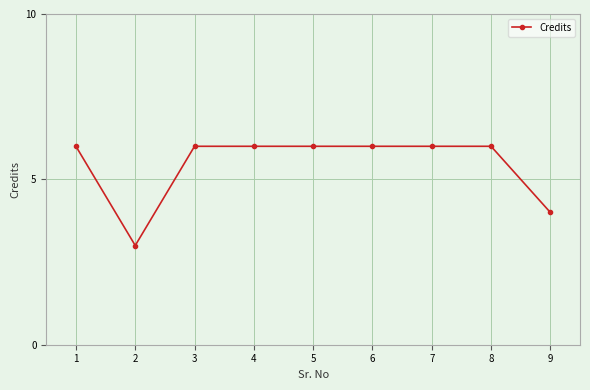

At which category does the data reach its first local valley?

2